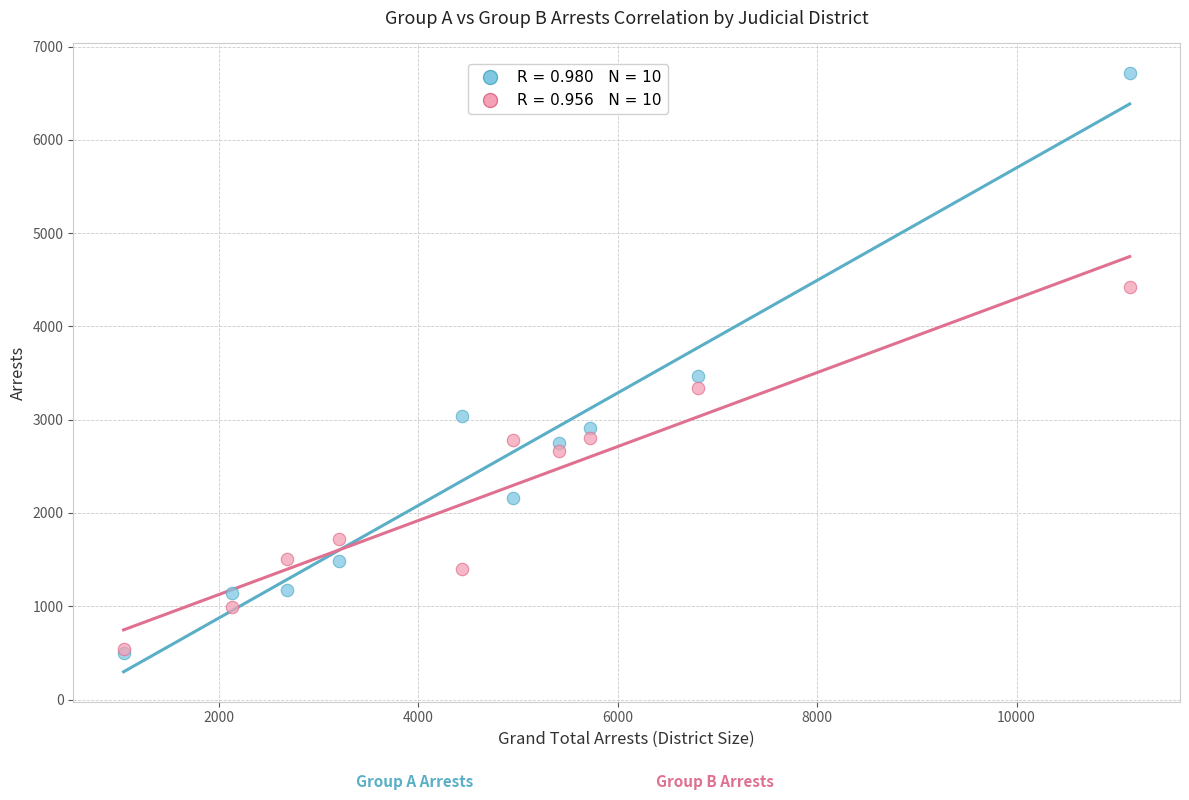

Across all series, what Y value is closest to 3607?

3465